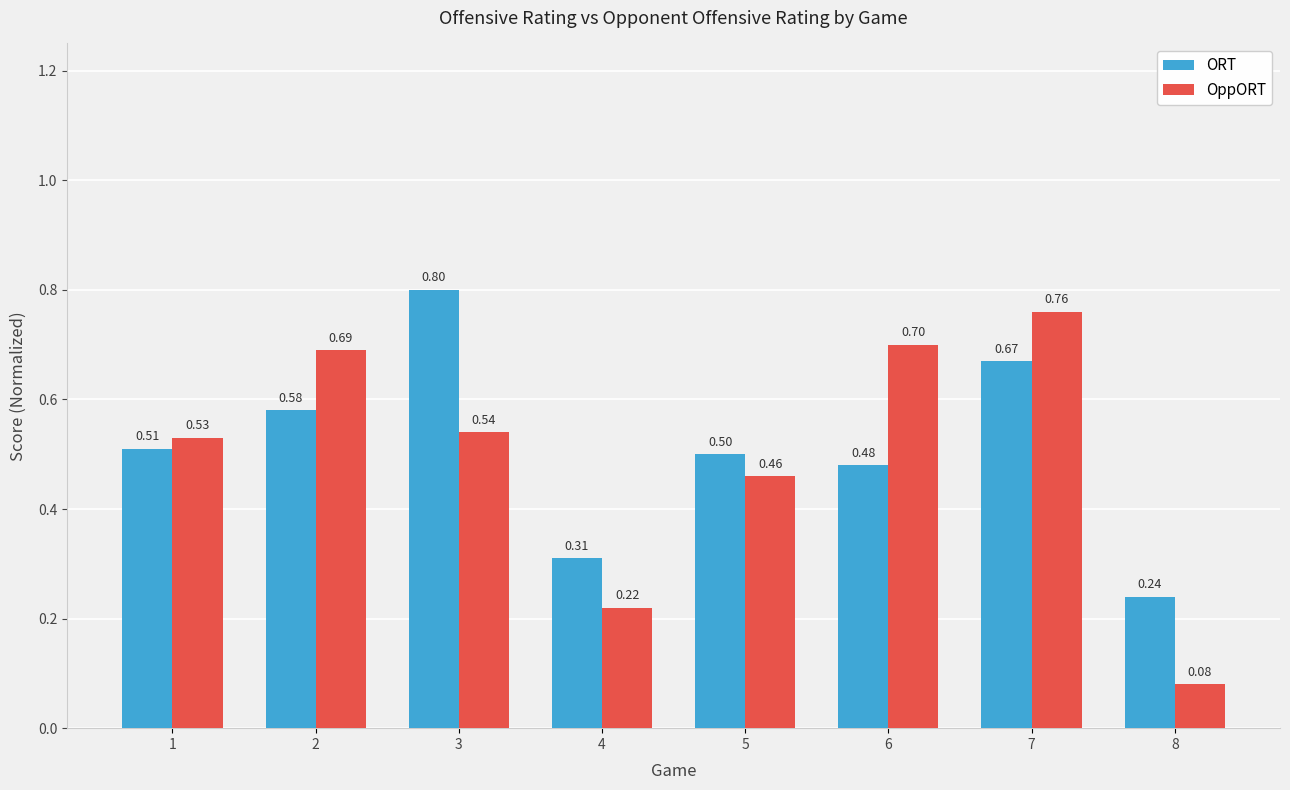

Read the OppORT value at 6.

0.7